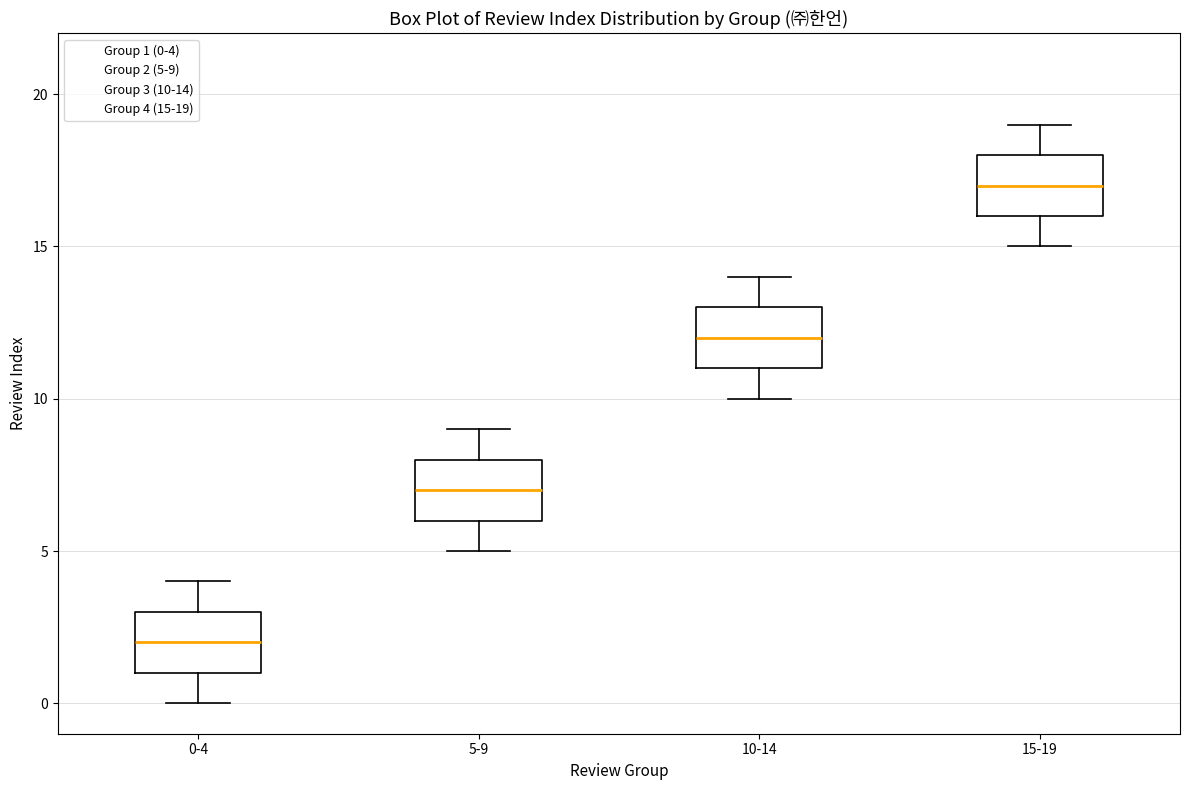

Reading left to right, read every box against the y-axis: the position of its median line, the range the box covers, and the ends of its whiskers. The values are not printed on the chart, so give them approximately, as read against the axis.

0-4: median 2, box 1 to 3, whiskers 0 to 4
5-9: median 7, box 6 to 8, whiskers 5 to 9
10-14: median 12, box 11 to 13, whiskers 10 to 14
15-19: median 17, box 16 to 18, whiskers 15 to 19